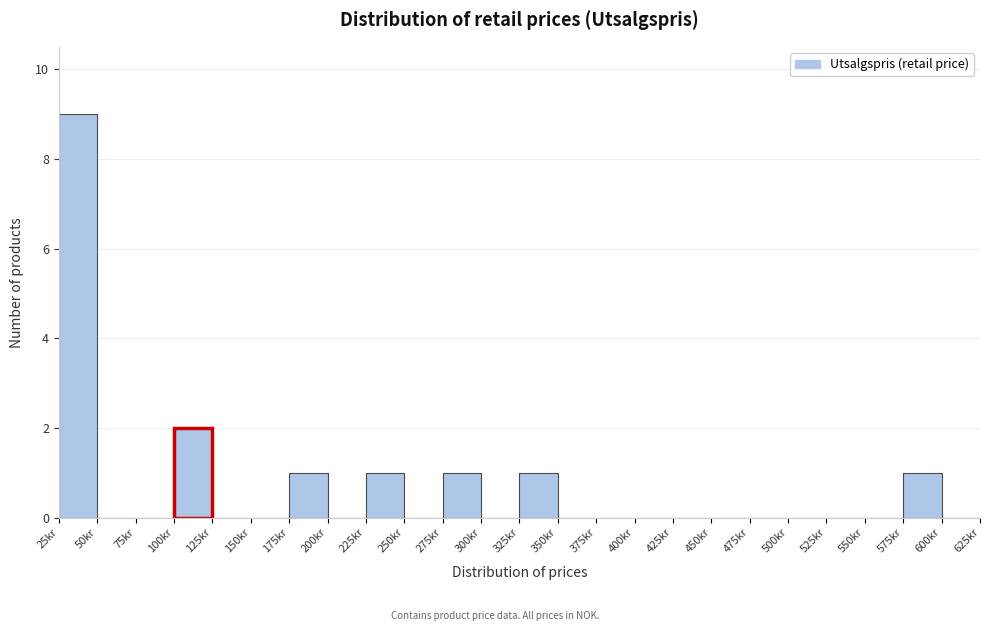

Which range on the x-axis has the tallest bar?

25 to 50